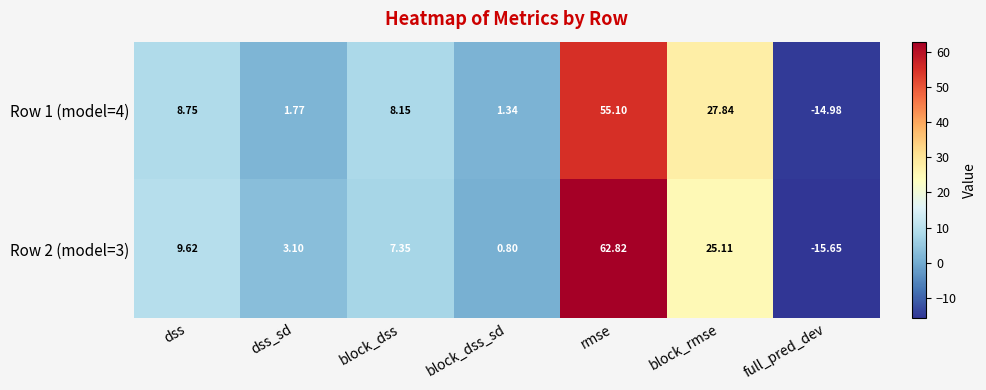

At which label does Row 1 (model=4) reach its minimum?

full_pred_dev